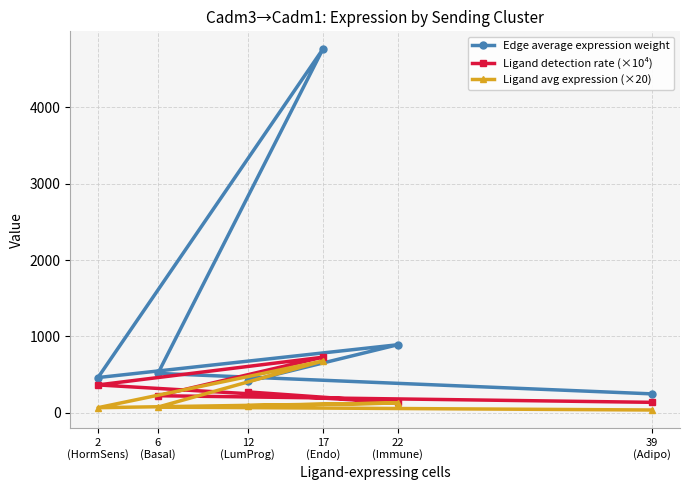

Which category has the highest value in the Ligand detection rate (×10⁴) series?

17
(Endo)